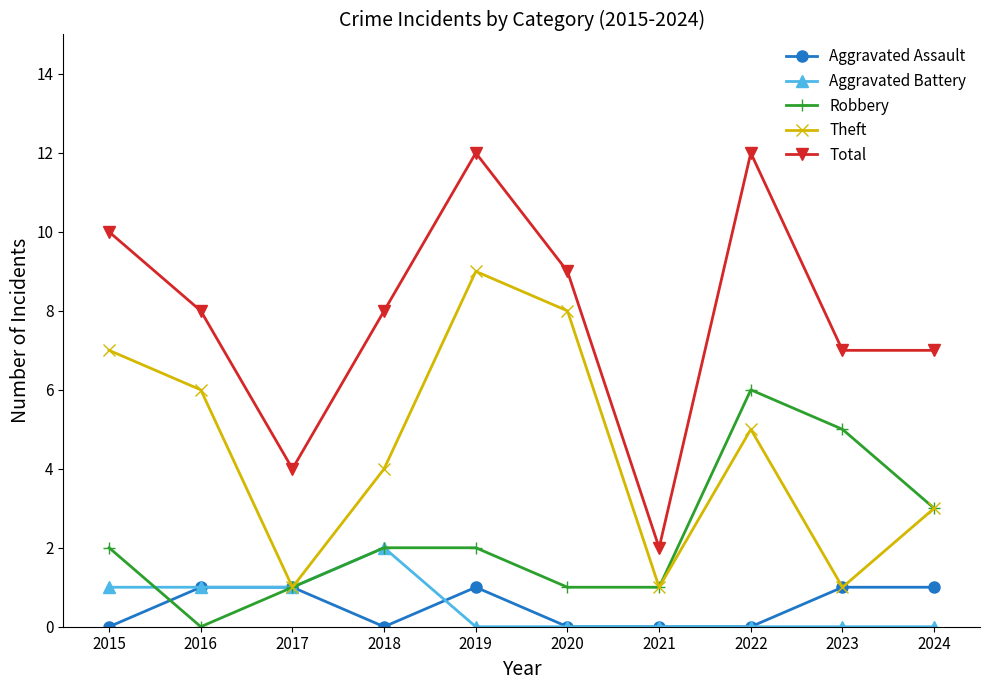

What are all the series names shown in the legend?

Aggravated Assault, Aggravated Battery, Robbery, Theft, Total